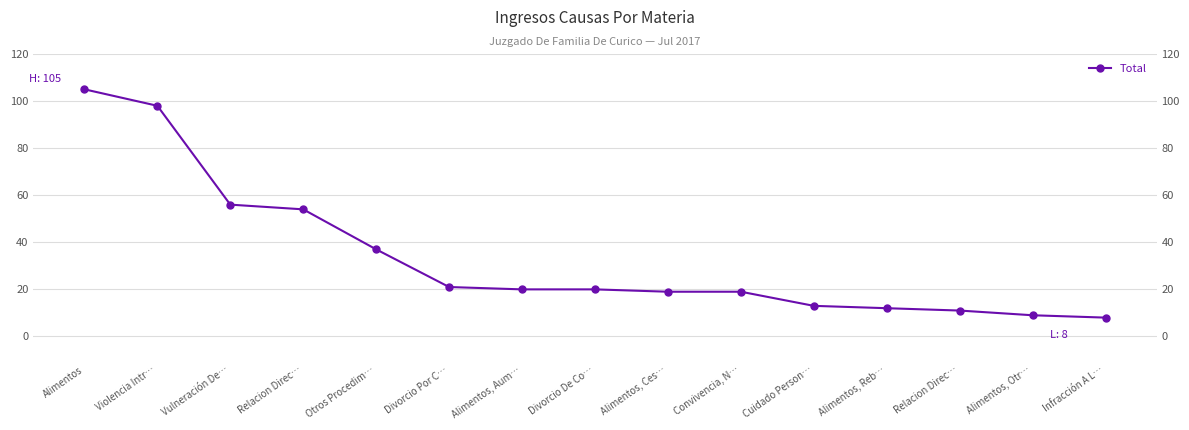

How many series are shown in this chart?

1